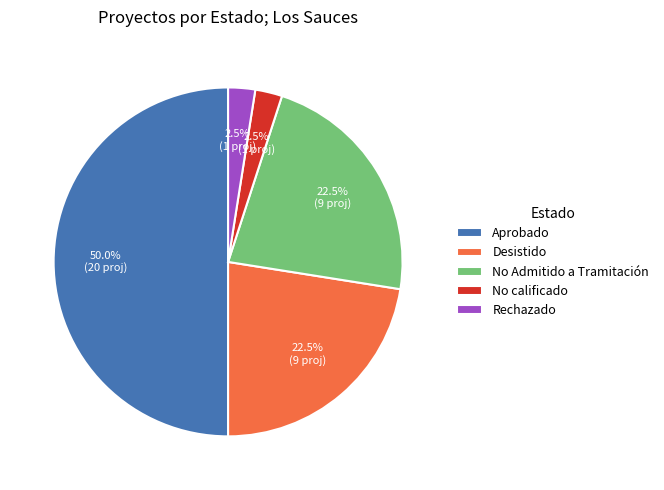

Is the sum of No calificado and Aprobado greater than half?

Yes